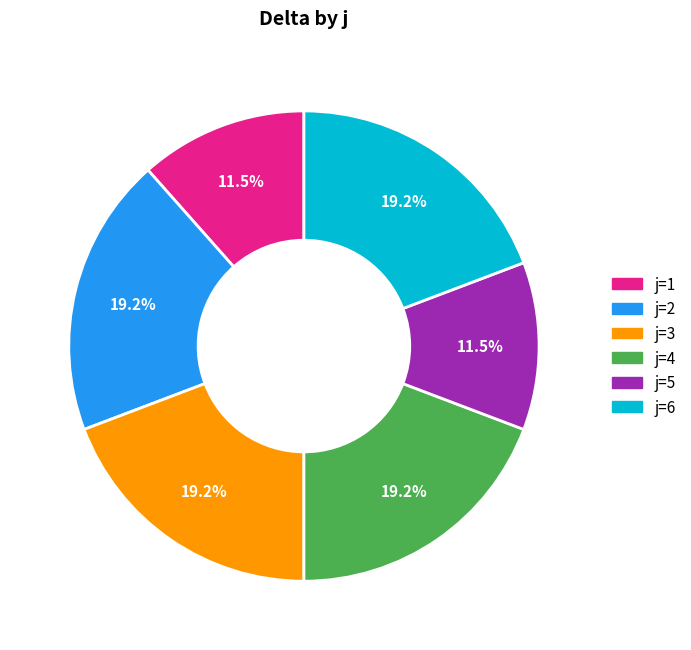

How many segments does this pie chart have?

6